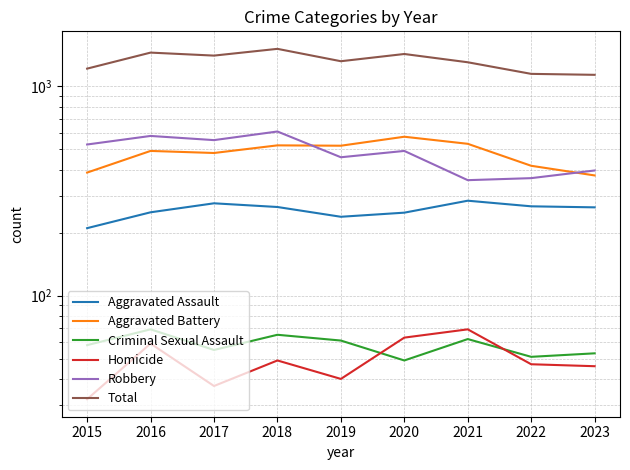

Reading left to right, transcribe all the data shown in this chart.

Aggravated Assault: 2015=210	2016=250	2017=276	2018=265	2019=238	2020=249	2021=284	2022=267	2023=264
Aggravated Battery: 2015=387	2016=491	2017=480	2018=522	2019=520	2020=574	2021=531	2022=417	2023=375
Criminal Sexual Assault: 2015=58	2016=69	2017=55	2018=65	2019=61	2020=49	2021=62	2022=51	2023=53
Homicide: 2015=32	2016=59	2017=37	2018=49	2019=40	2020=63	2021=69	2022=47	2023=46
Robbery: 2015=527	2016=579	2017=553	2018=608	2019=458	2020=491	2021=356	2022=364	2023=396
Total: 2015=1214	2016=1448	2017=1401	2018=1509	2019=1317	2020=1426	2021=1302	2022=1146	2023=1134